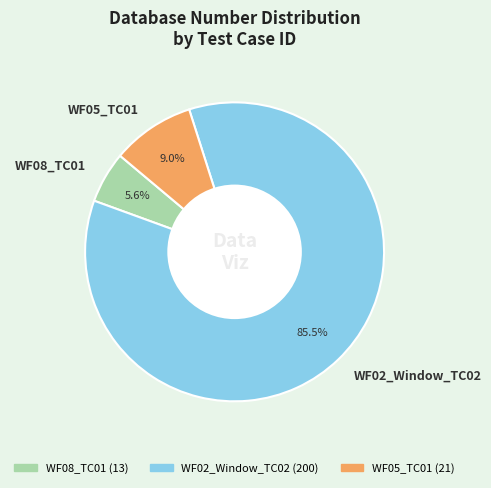

Does WF05_TC01 account for over 50% of the chart?

No